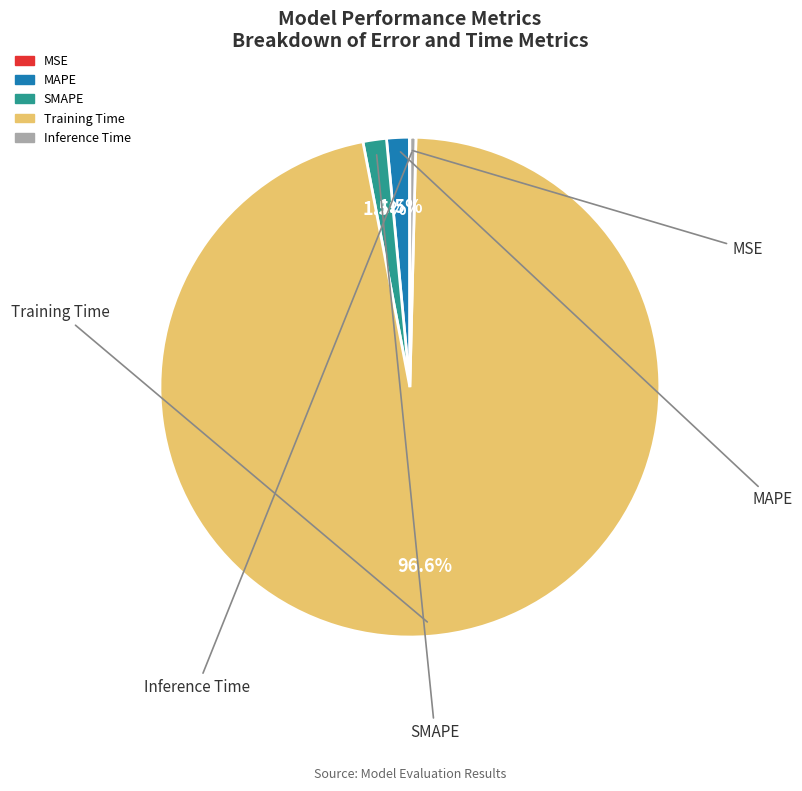

Count the number of slices in the pie.

5